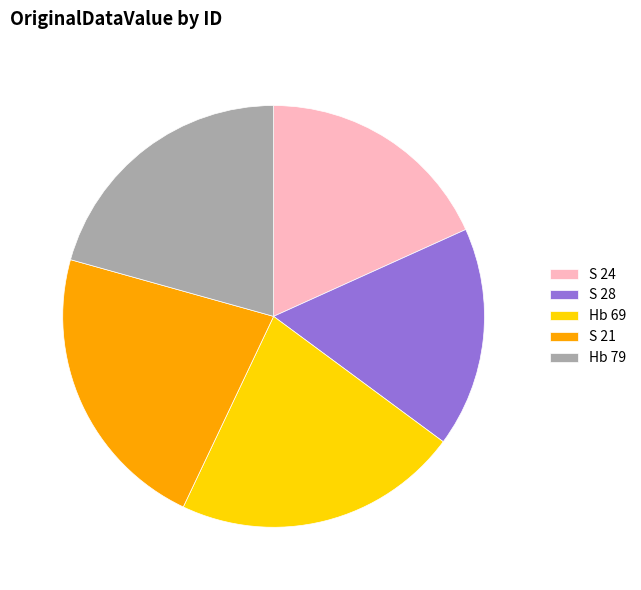

Which slice is the smallest?

S 28